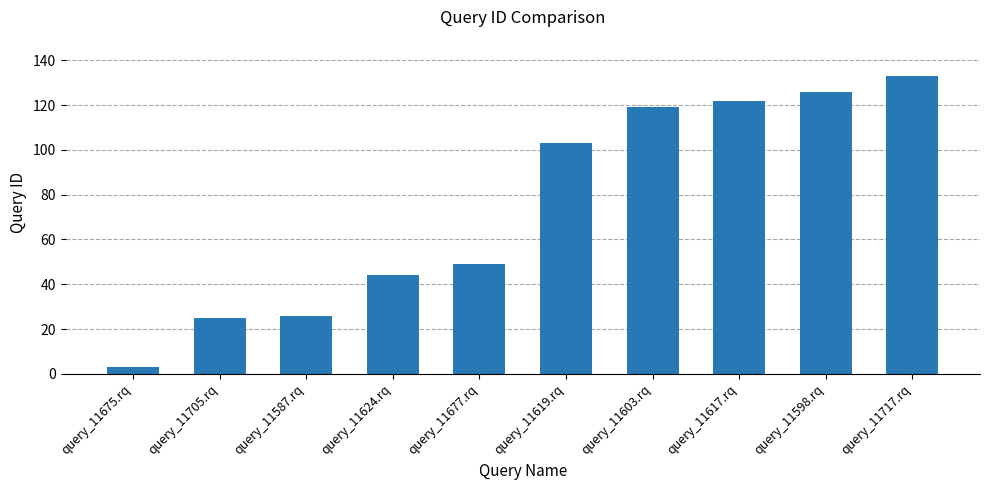

At which label is the value closest to 68?

query_11677.rq